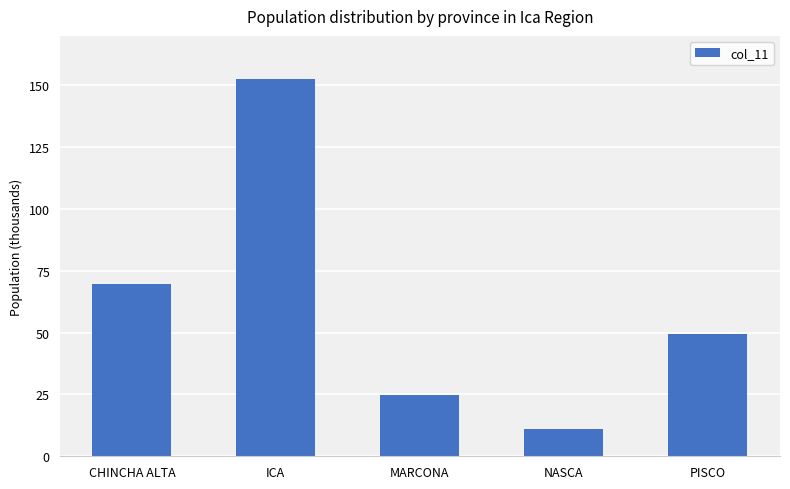

The chart shows a value of 49.5 at PISCO. True or false?

True